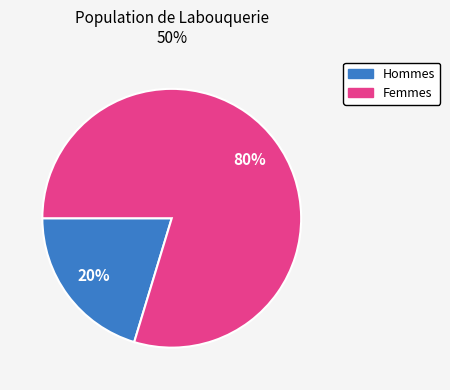

To the nearest percent, what is the average slice percentage?

50%